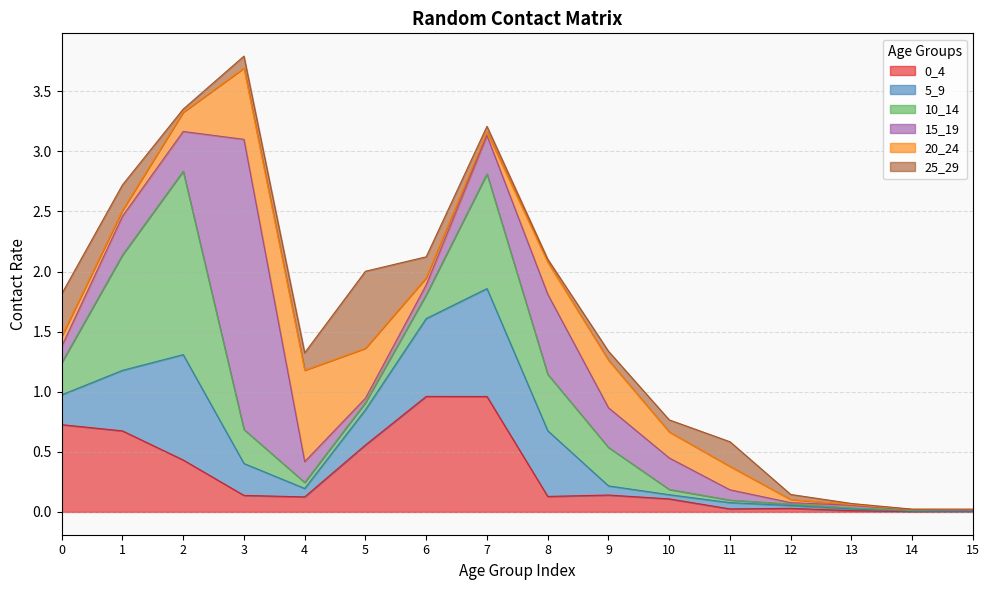

True or false: 20_24 has more than 2 interior local peaks.

False